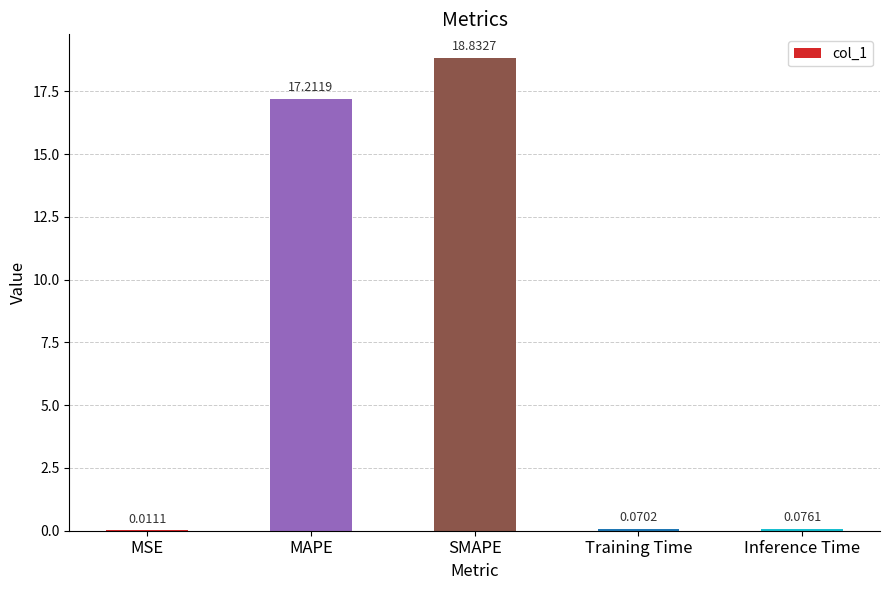

Which label corresponds to the largest value in the chart?

SMAPE